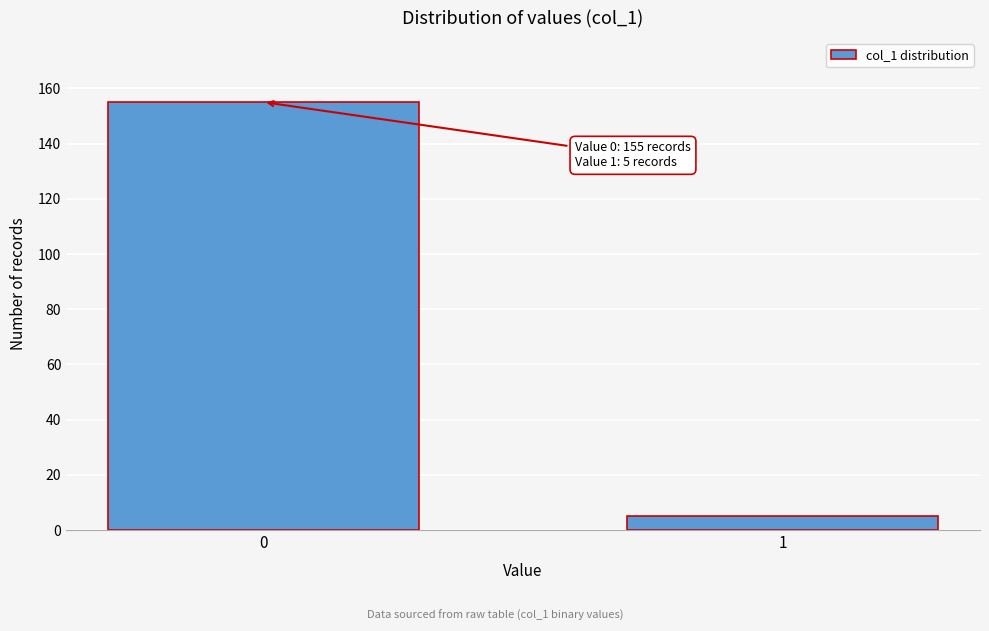

Reading left to right, extract all data points from this chart.

0=155	1=5